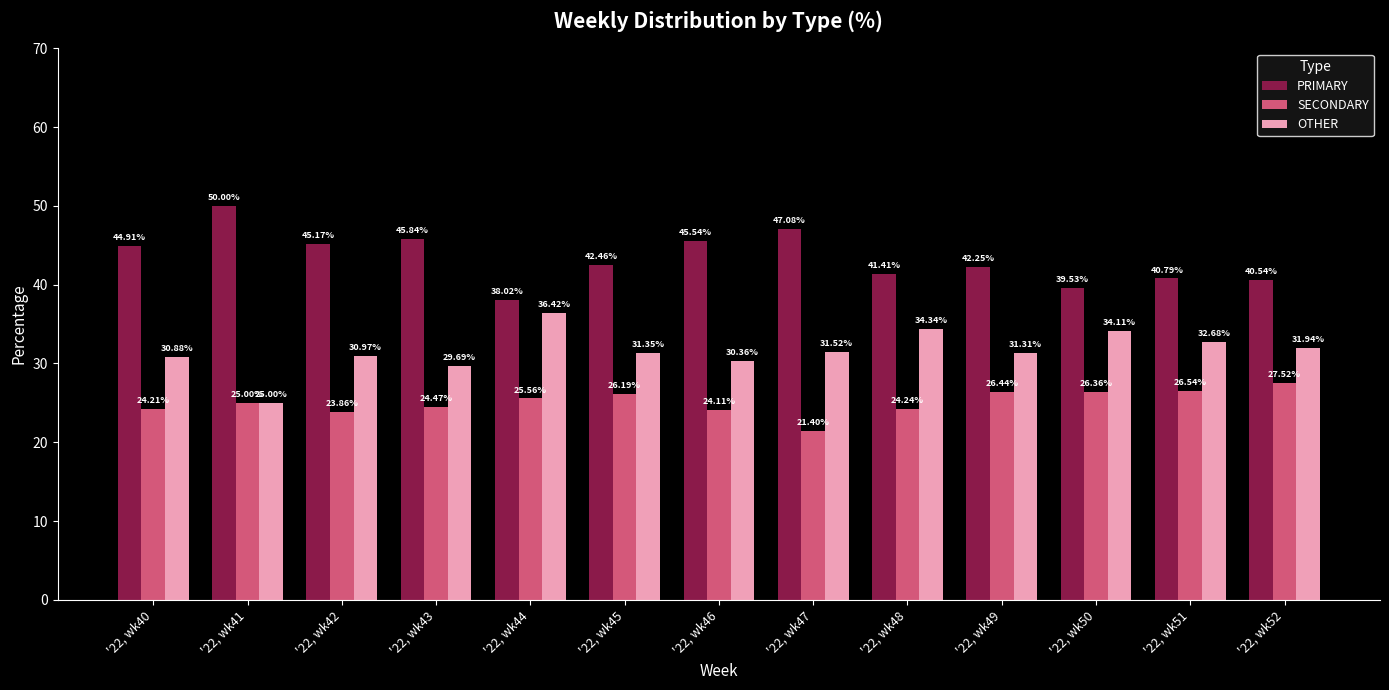

How many categories are shown in the chart?

13